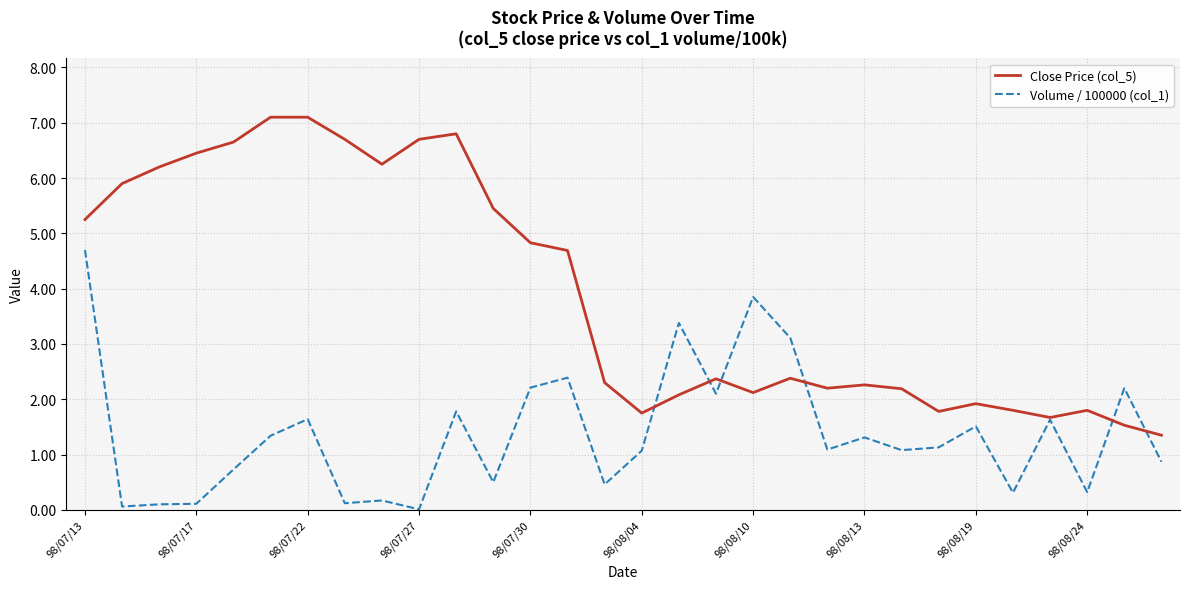

List the series in order of their peak value, lowest first.

Volume / 100000 (col_1), Close Price (col_5)